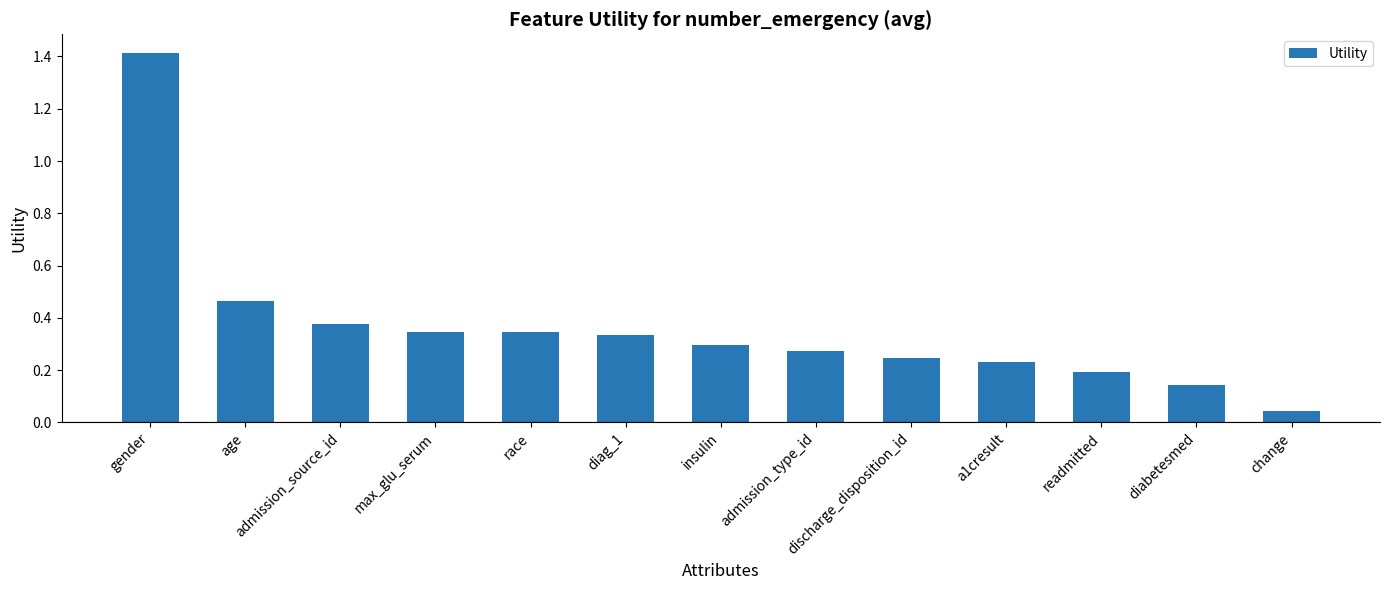

What position from the left is change?

13